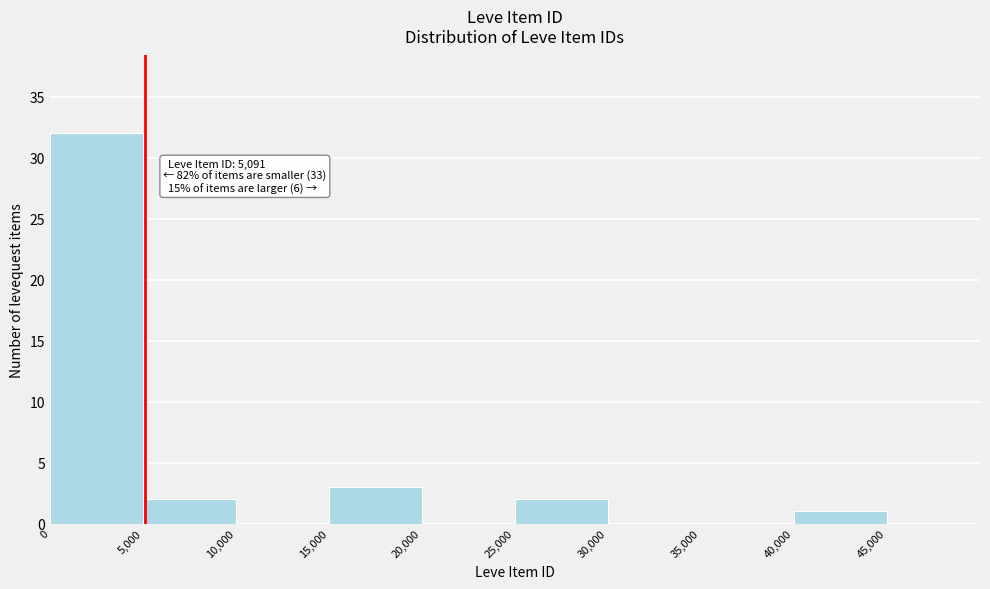

Which range on the x-axis has the tallest bar?

0 to 5000